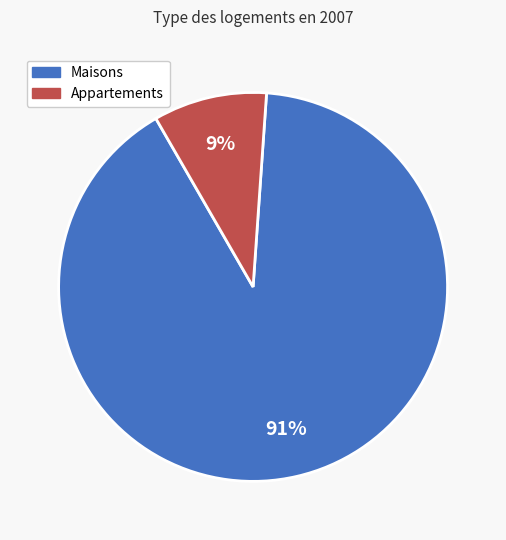

Count the number of slices in the pie.

2